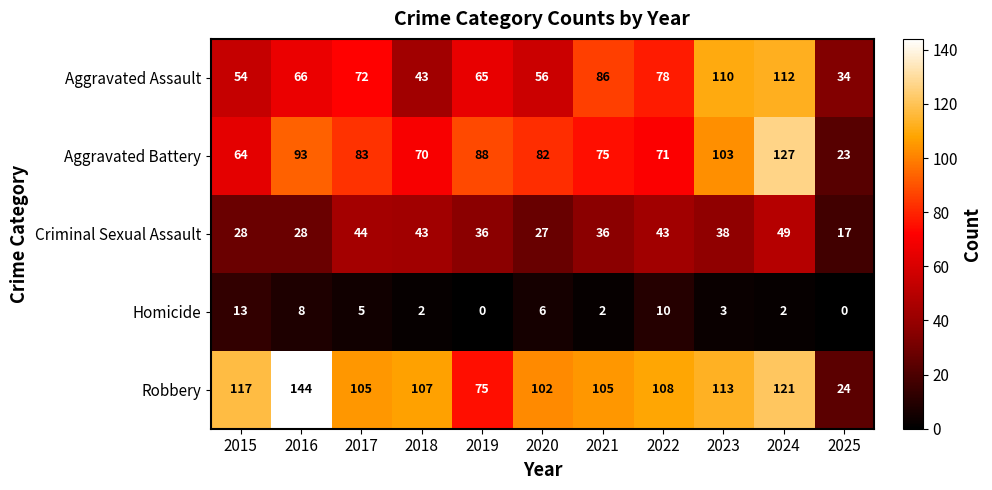

At how many categories does at least one series exceed 47?

10